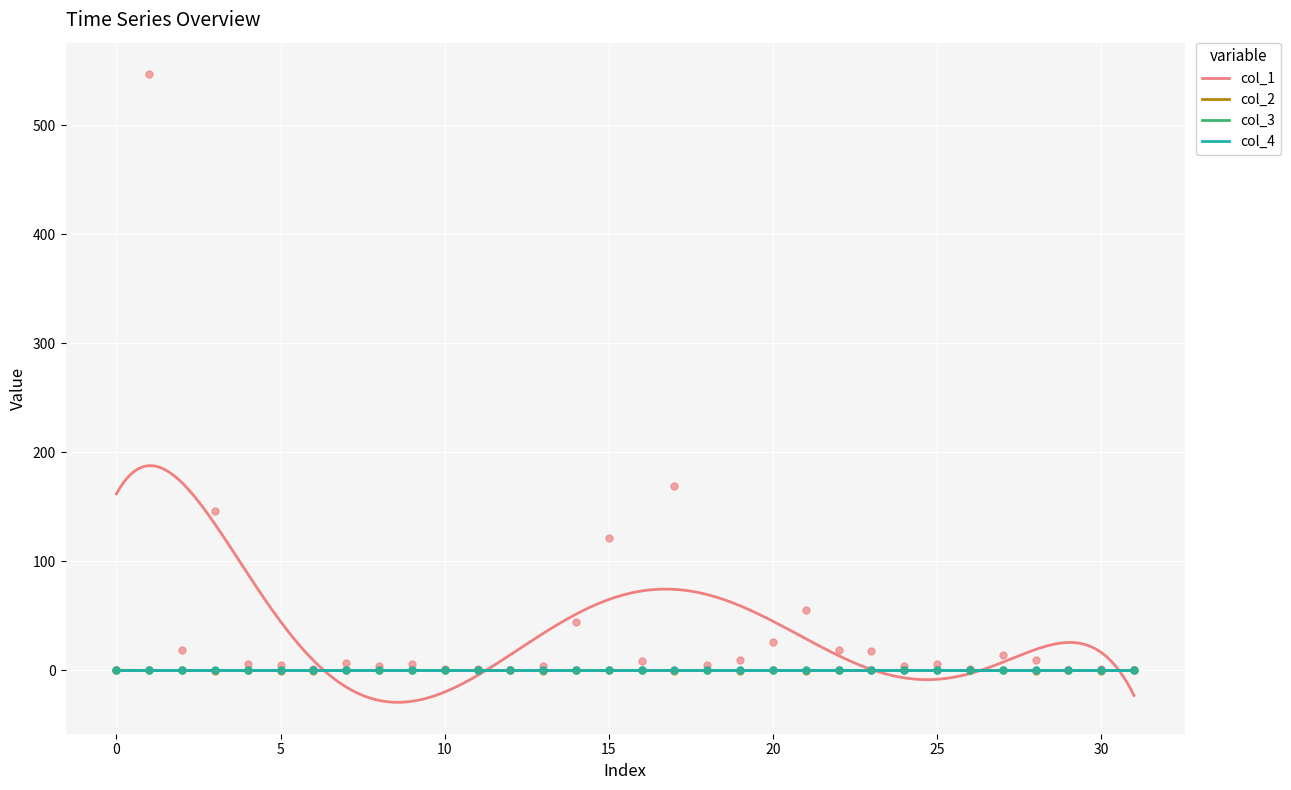

Is the value of col_1 at 29 greater than the value of col_2 at 5?

No